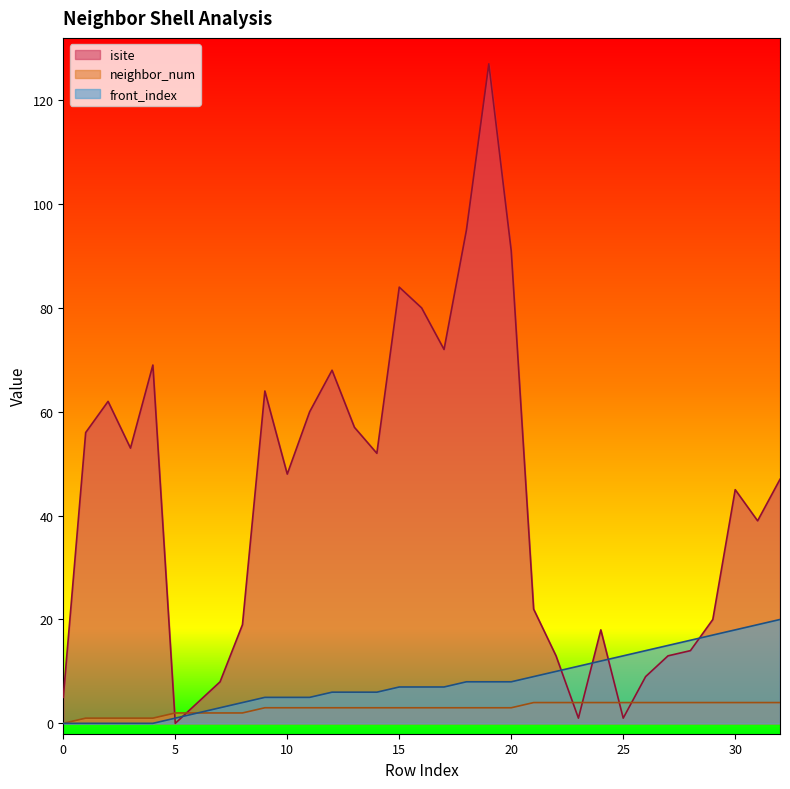

Which series changed the most between 22 and 29?

isite